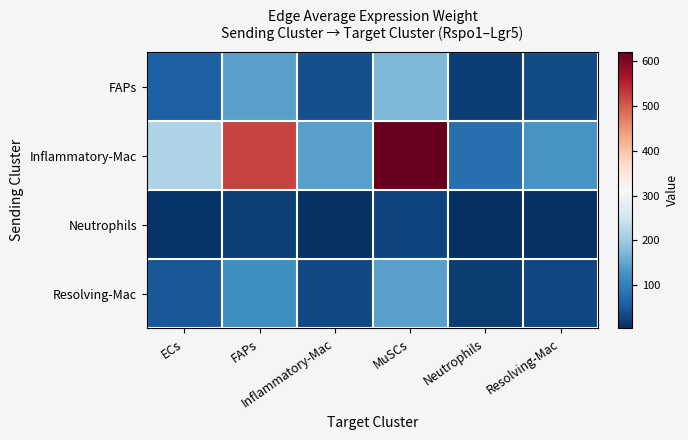

Which series has the widest spread of values?

Inflammatory-Mac